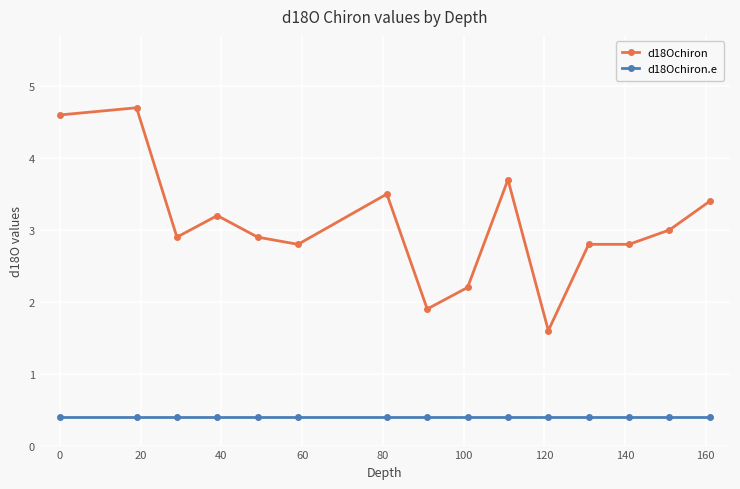

Reading left to right, list all the values displayed in this chart.

d18Ochiron: 4.6	4.7	2.9	3.2	2.9	2.8	3.5	1.9	2.2	3.7	1.6	2.8	2.8	3.0	3.4
d18Ochiron.e: 0.4	0.4	0.4	0.4	0.4	0.4	0.4	0.4	0.4	0.4	0.4	0.4	0.4	0.4	0.4